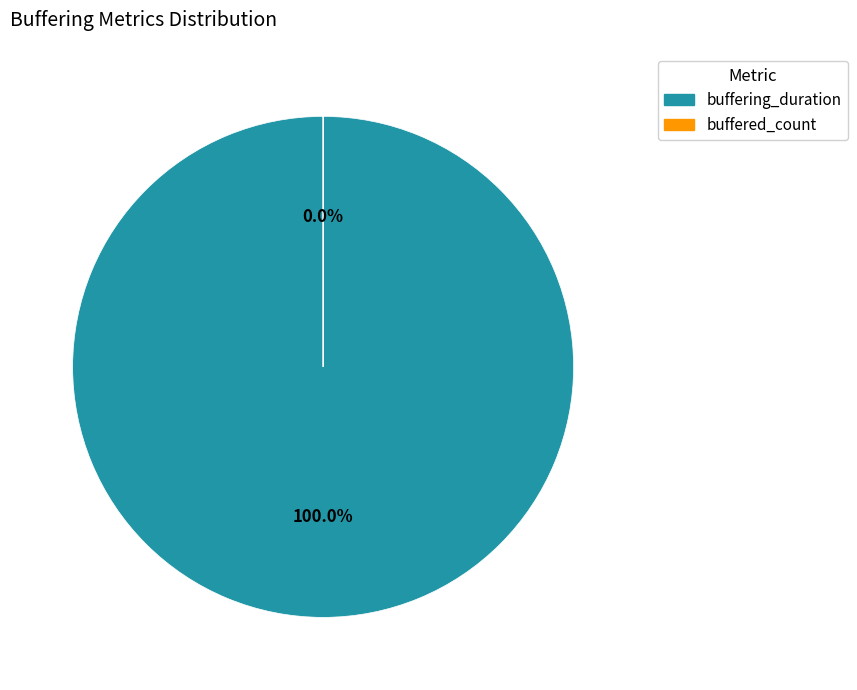

Does any single category account for the majority?

Yes